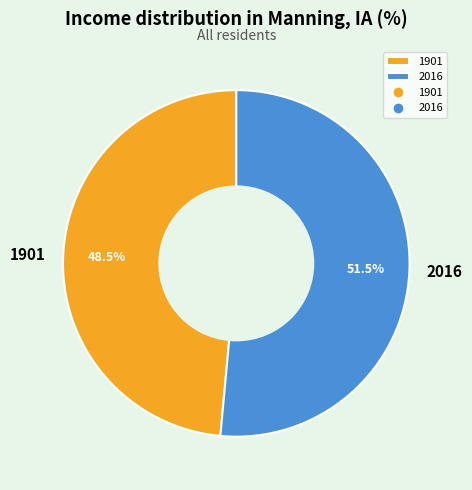

Which slice is the smallest?

1901